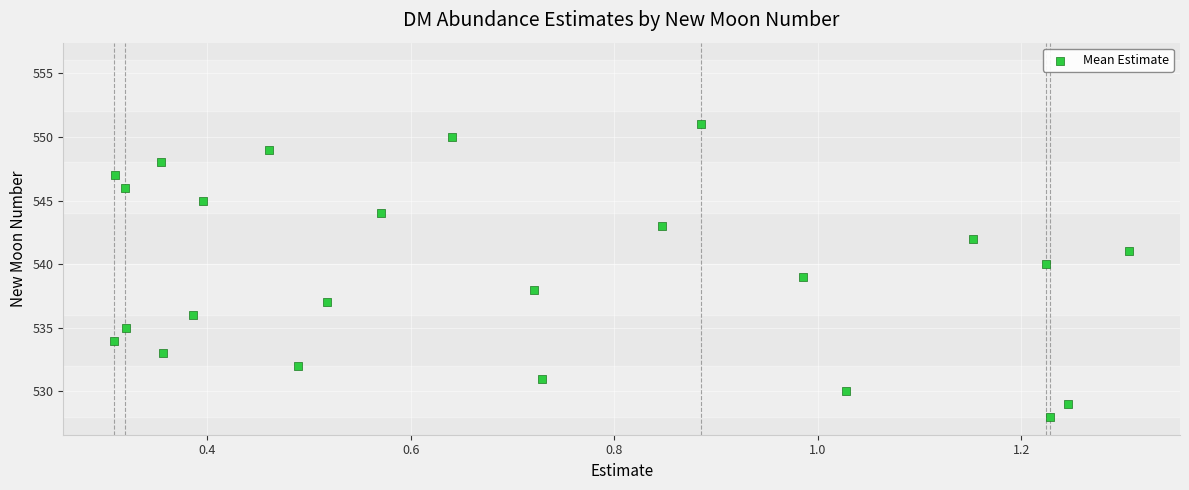

Count the number of points in this scatter plot.

24